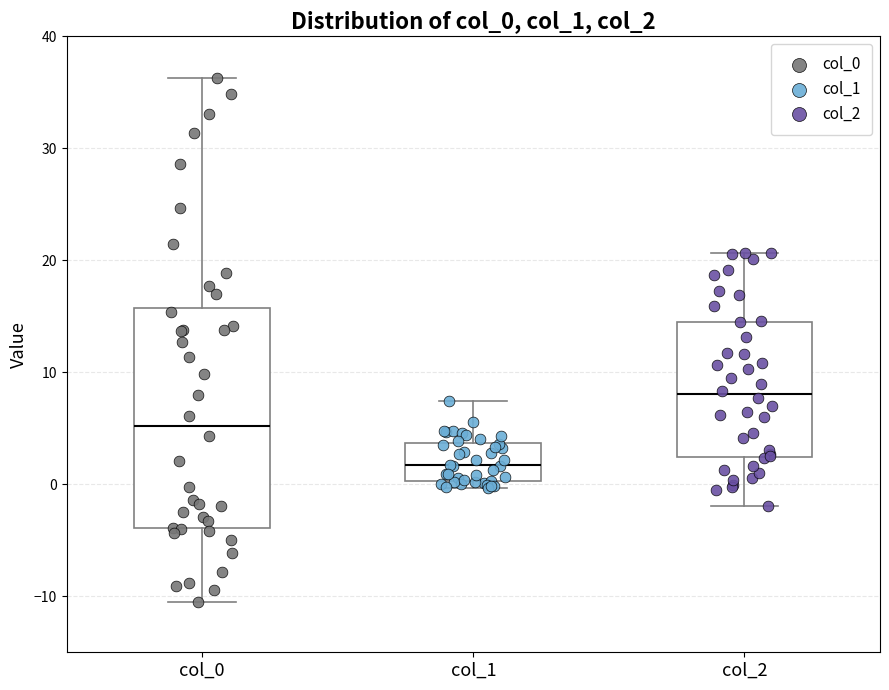

Which box has the highest median line?

col_2